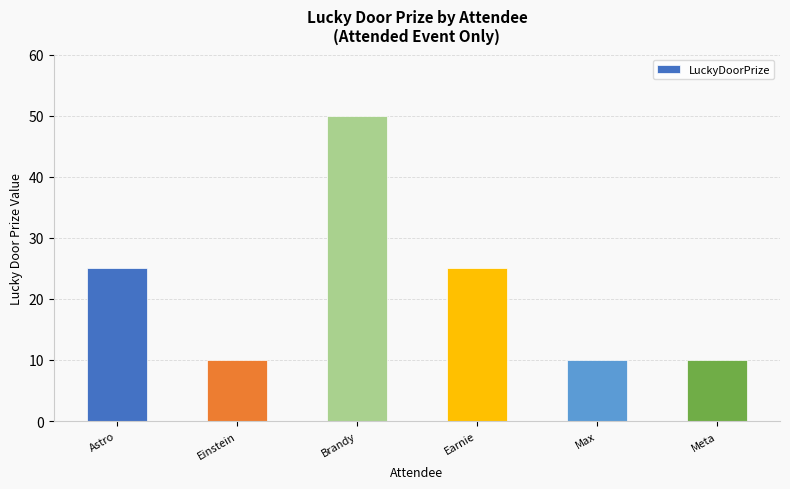

What is the label of the 1st bar from the right?

Meta